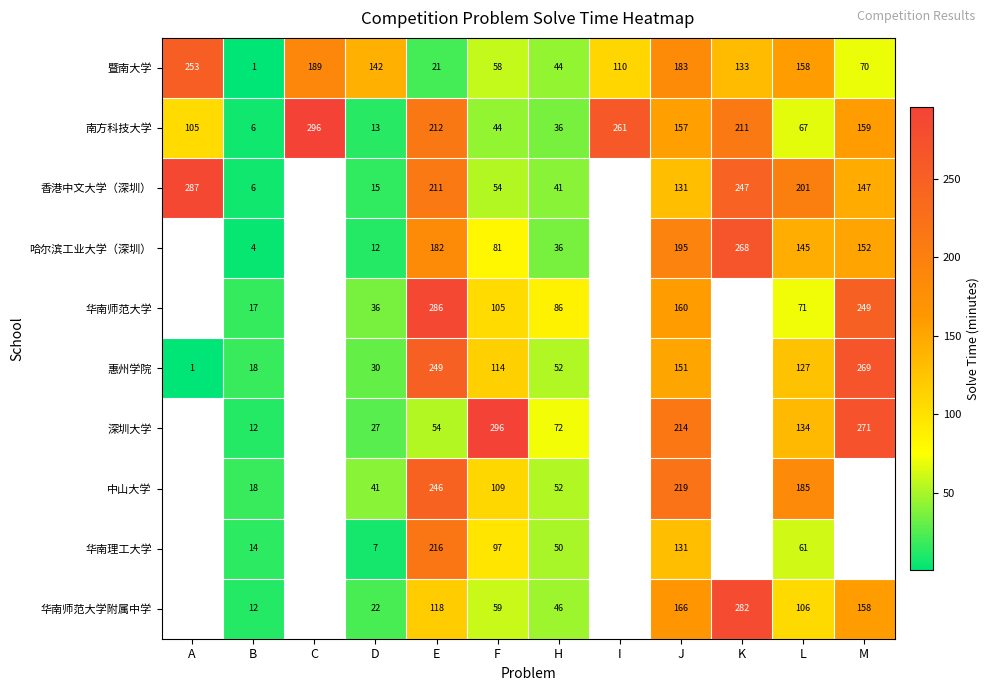

At which label does 南方科技大学 reach its minimum?

B